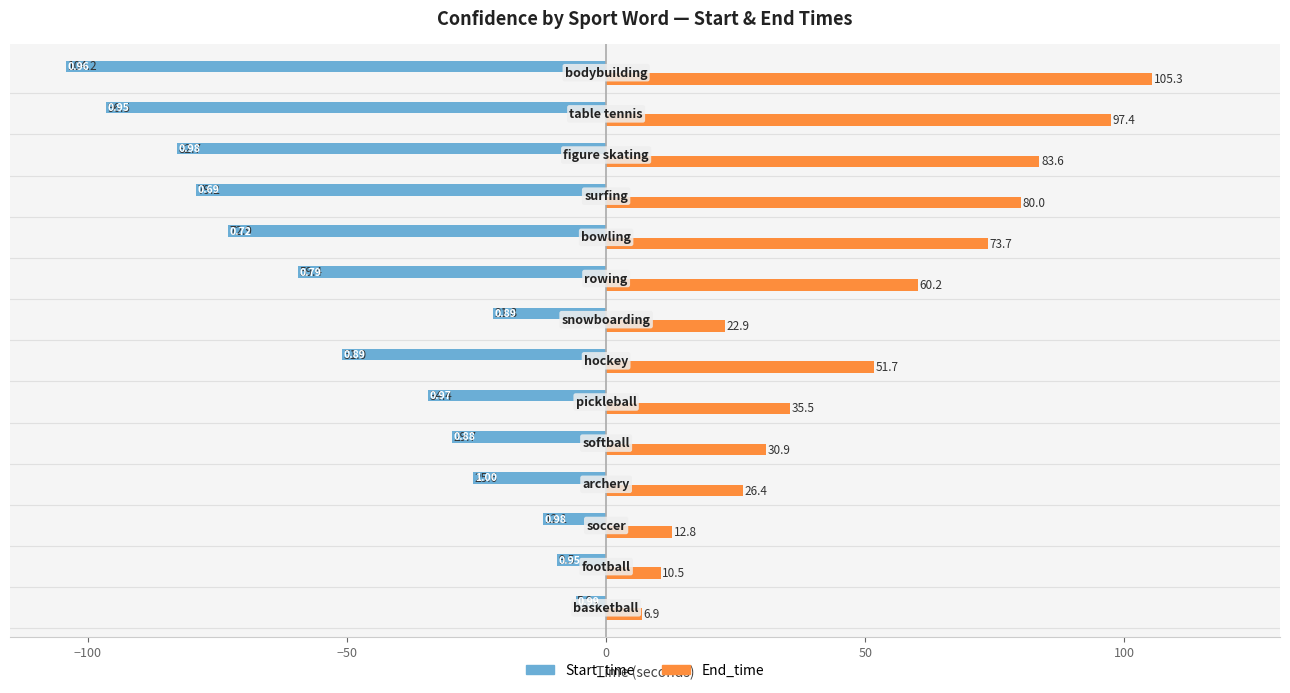

What are all the series names shown in the legend?

Start_time, End_time